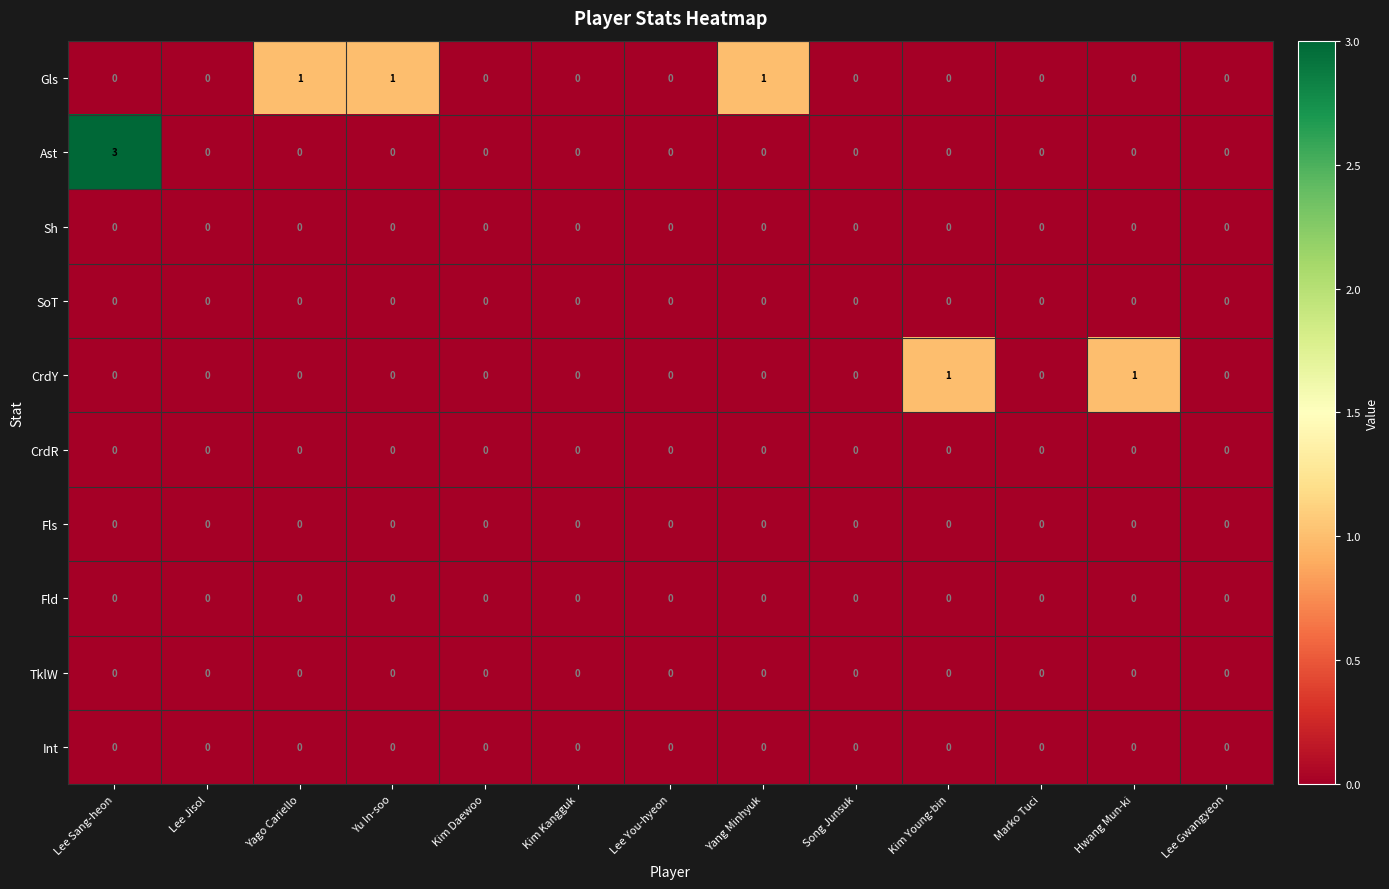

The value of Gls at Yu In-soo is 1. True or false?

True